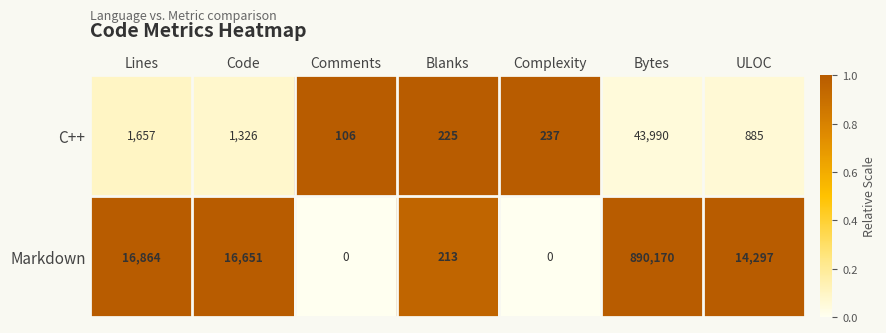

What is the sum of the Markdown values at ULOC and Blanks?

14510